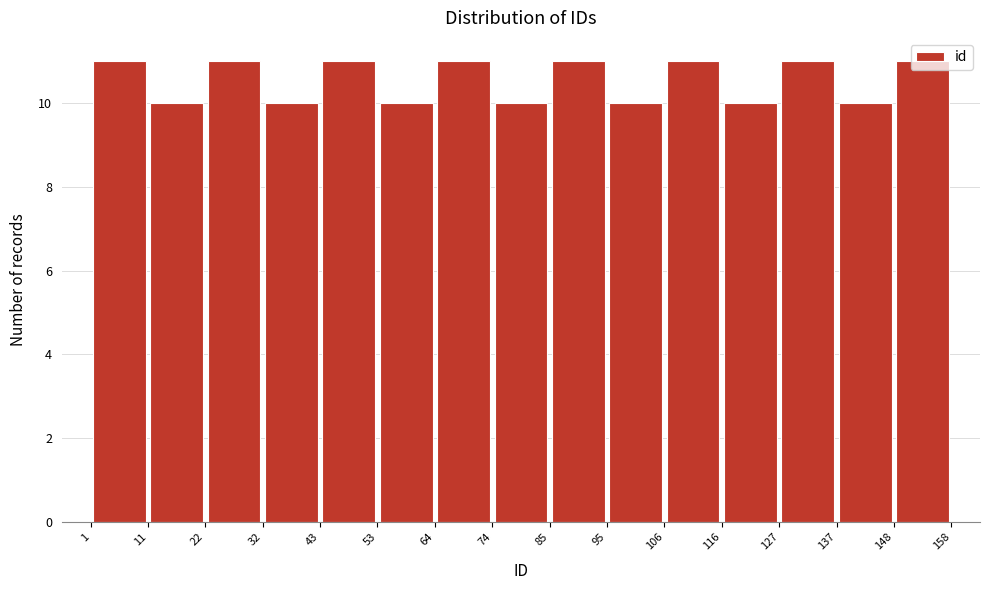

What is the height of the bar covering 22 to 32 on the x-axis? The values are not printed on the chart, so give them approximately, as read against the axis.

11